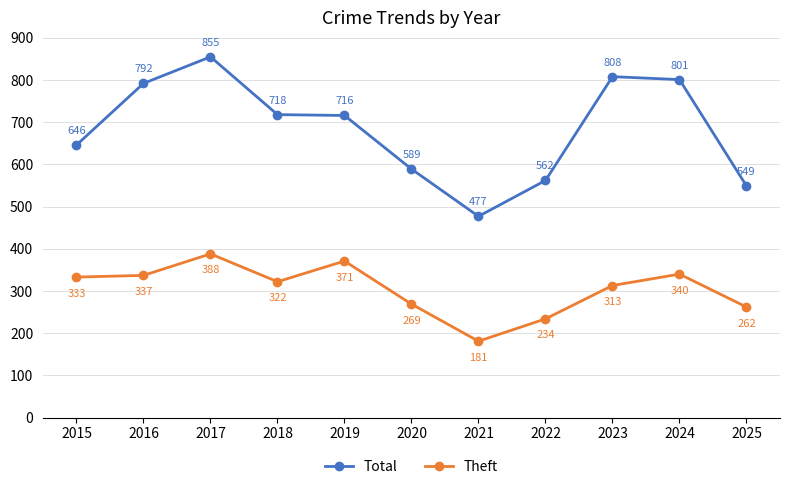

True or false: Theft and Total cross at least once.

False